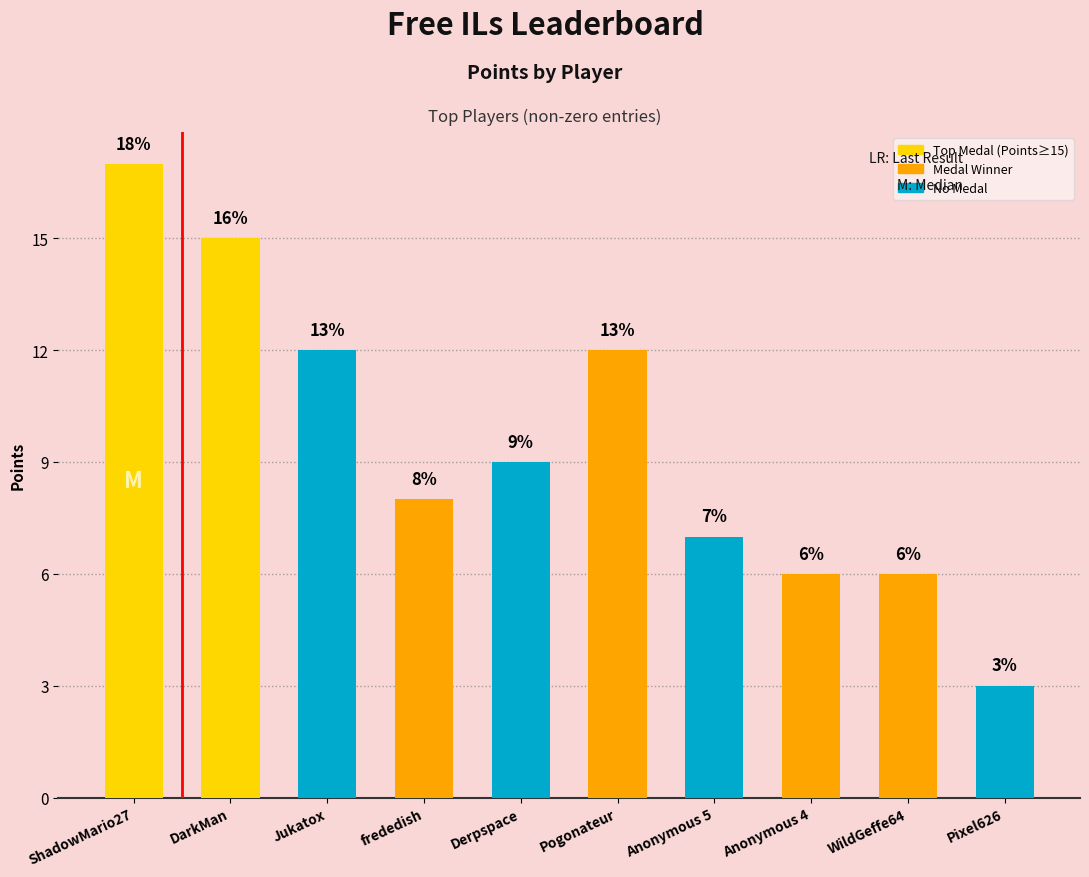

What is the sum of all values?

95